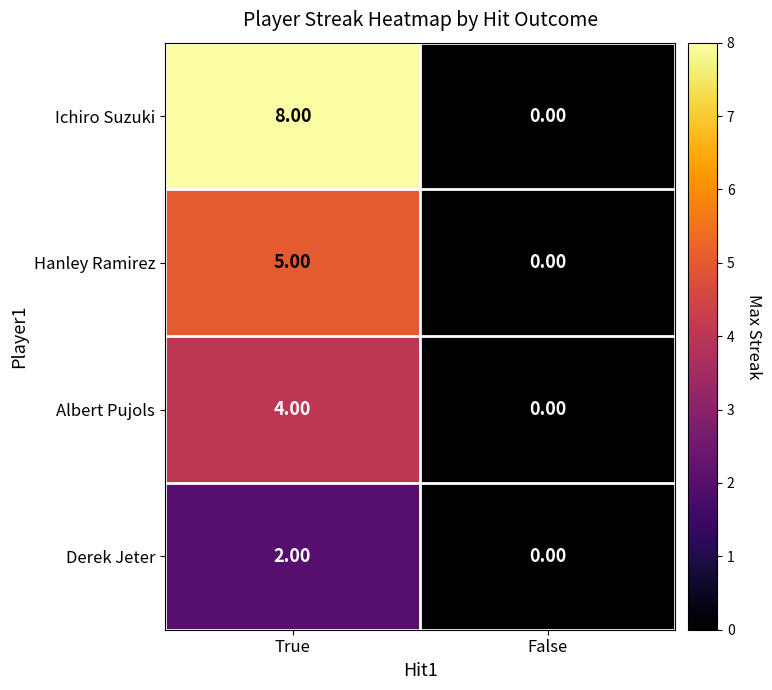

What is the sum of all Albert Pujols values?

4